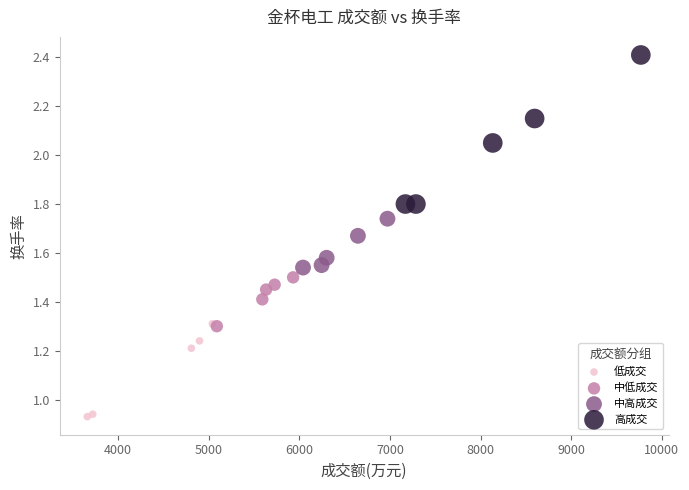

Which series contains the highest Y value?

高成交